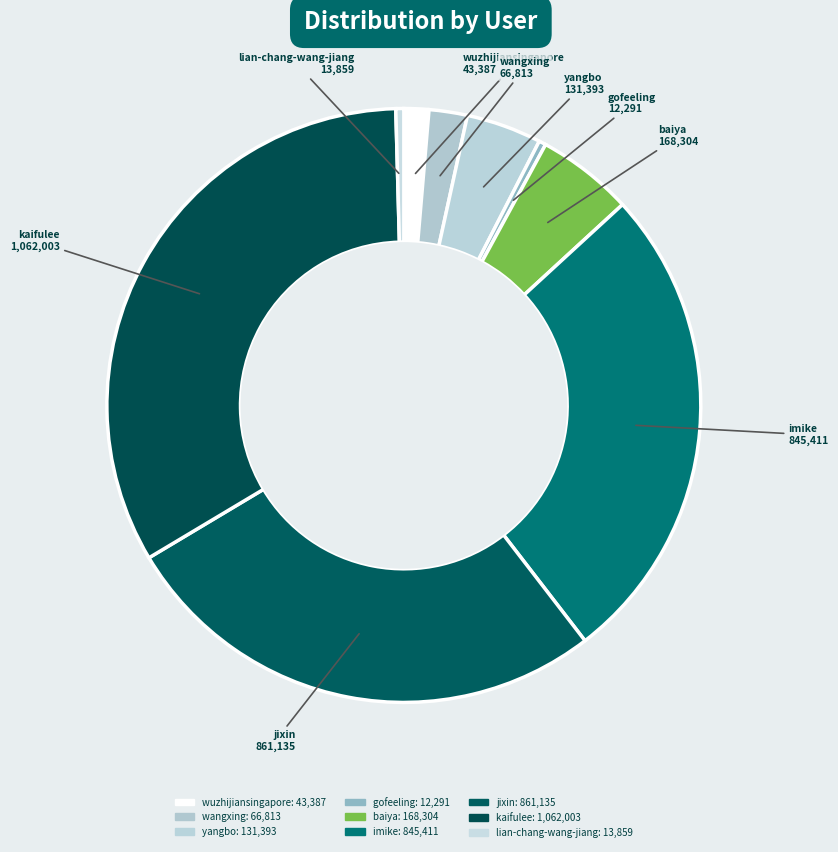

How many segments does this pie chart have?

9